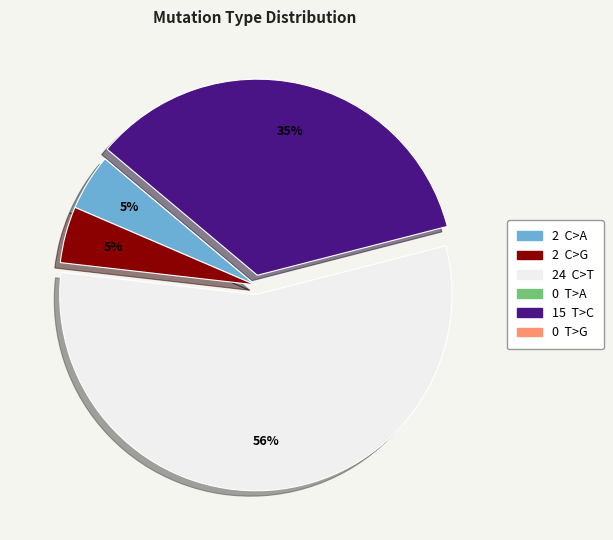

To the nearest percent, what is the average slice percentage?

25%